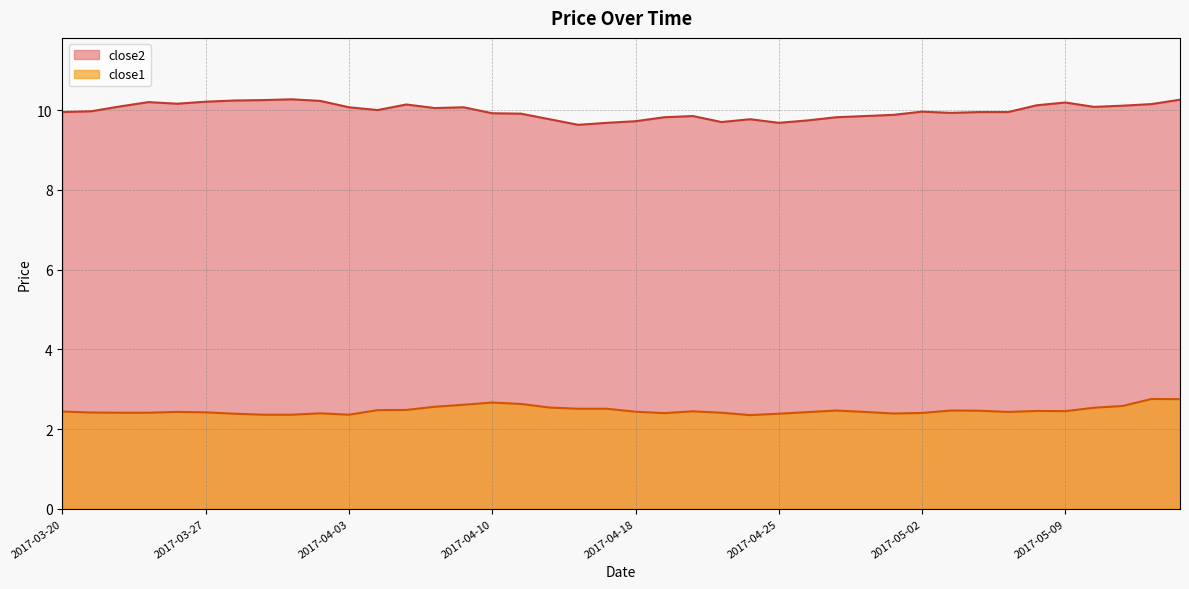

What is the difference between the maximum and minimum values in the close1 series?

0.4